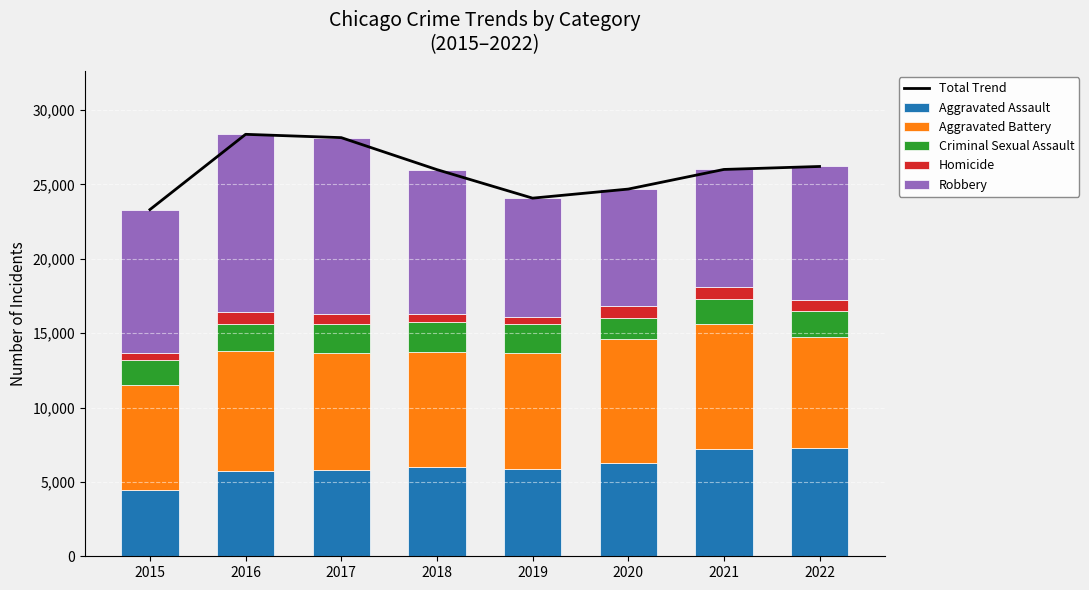

What is the spread (max minus min) of values at 2016?

27579